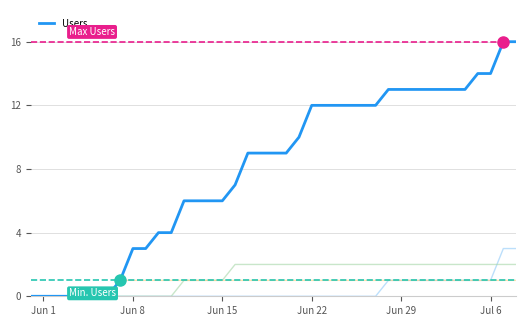

Reading right to left, transcribe all the data shown in this chart.

CH: 16	16	14	14	13	13	13	13	13	13	13	12	12	12	12	12	12	10	9	9	9	9	7	6	6	6	6	4	4	3	3	1	0	0	0	0	0	0	0
ZH: 3	3	1	1	1	1	1	1	1	1	1	0	0	0	0	0	0	0	0	0	0	0	0	0	0	0	0	0	0	0	0	0	0	0	0	0	0	0	0
VD: 2	2	2	2	2	2	2	2	2	2	2	2	2	2	2	2	2	2	2	2	2	2	2	1	1	1	1	0	0	0	0	0	0	0	0	0	0	0	0
GE: 1	1	1	1	1	1	1	1	1	1	1	1	1	1	1	1	1	1	1	1	1	1	1	1	1	1	1	1	1	1	1	1	0	0	0	0	0	0	0